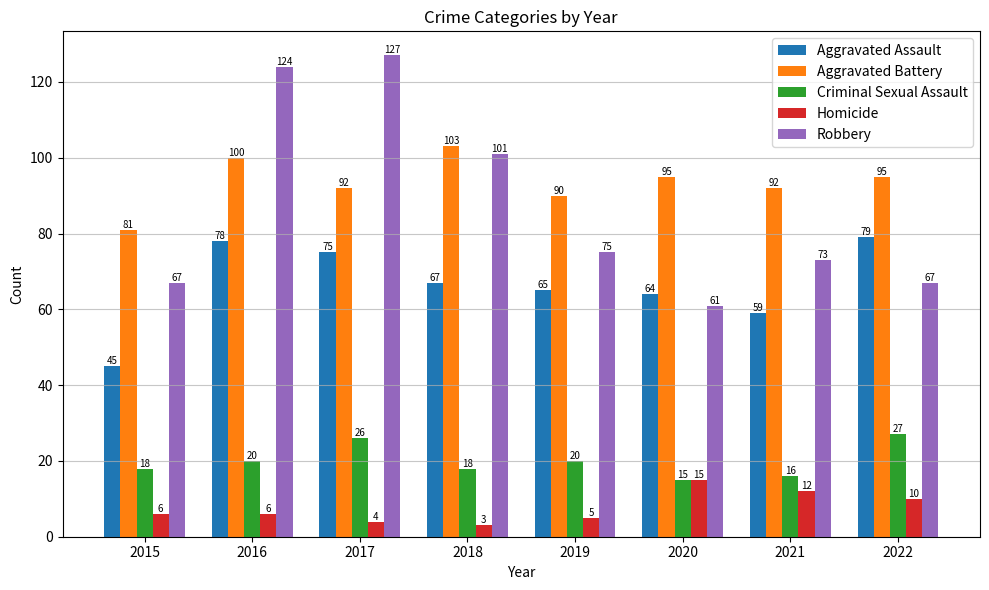

How many series are shown in this chart?

5